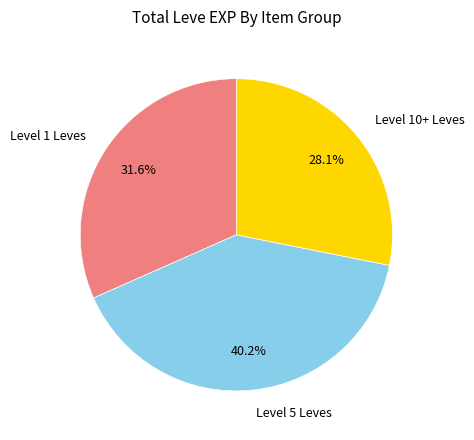

Is the sum of Level 10+ Leves and Level 1 Leves greater than half?

Yes